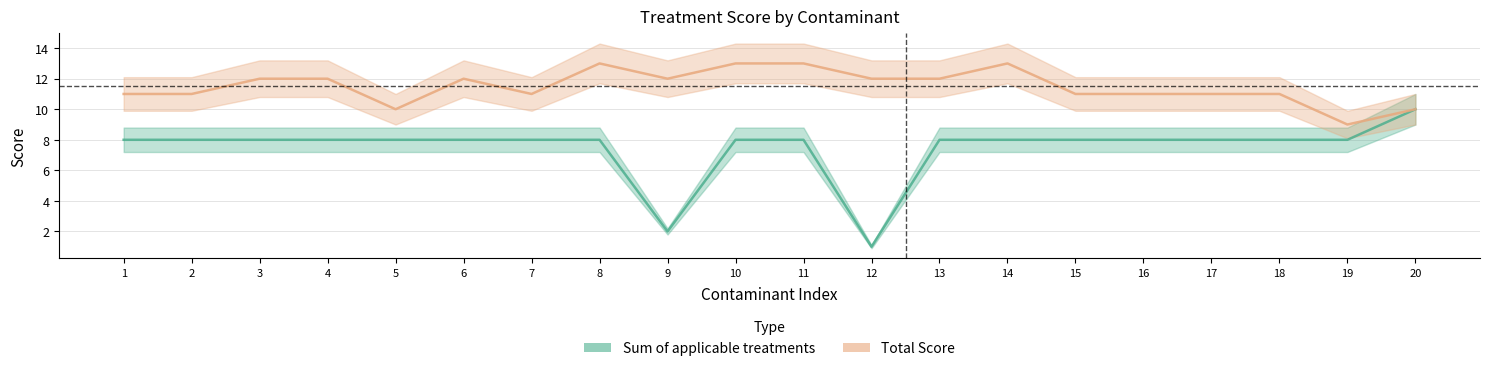

How many data points in Total Score are less than 12?

10